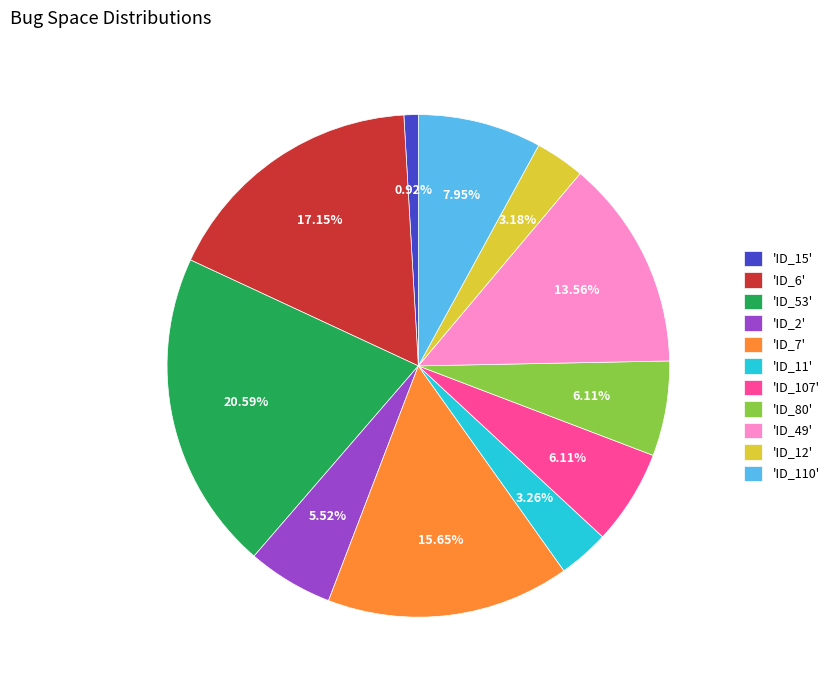

Do 'ID_110' and 'ID_53' together represent more than half of the pie?

No